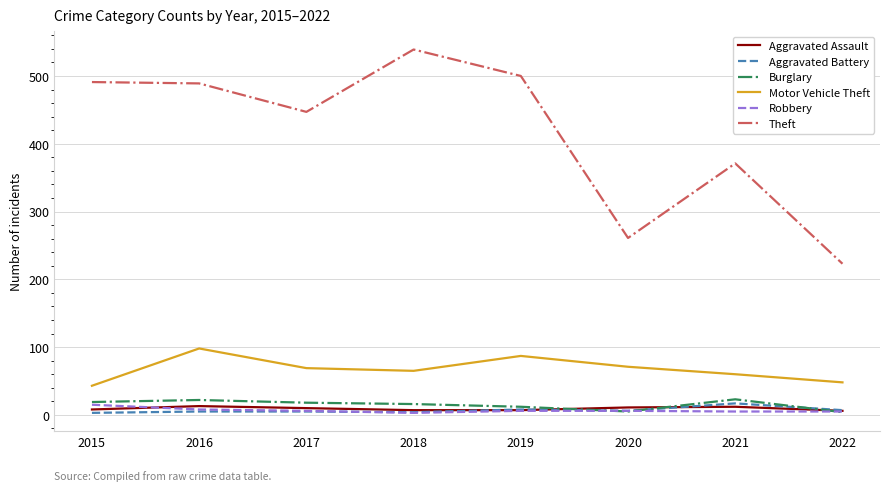

True or false: Motor Vehicle Theft and Robbery intersect in this chart.

False